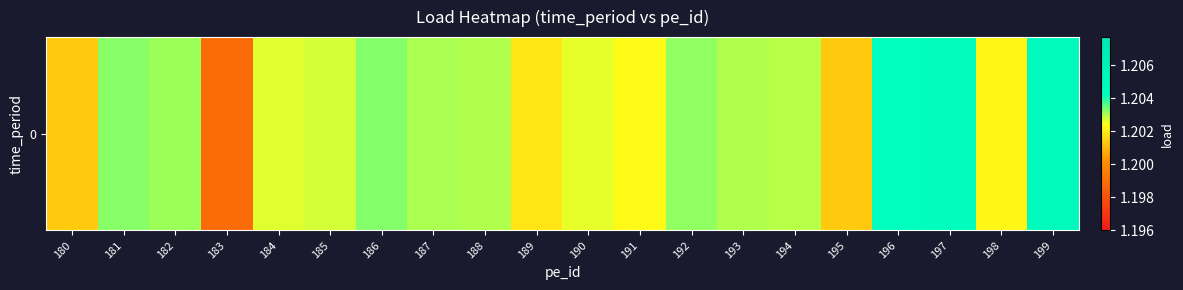

Reading right to left, list all the values displayed in this chart.

1.2	1.2	1.2	1.2	1.2	1.2	1.2	1.2	1.2	1.2	1.2	1.2	1.2	1.2	1.2	1.2	1.2	1.2	1.2	1.2